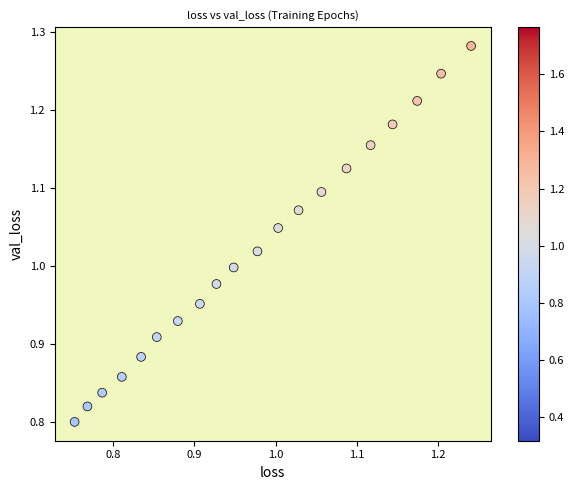

What is the range of Y values (max minus min)?

0.5